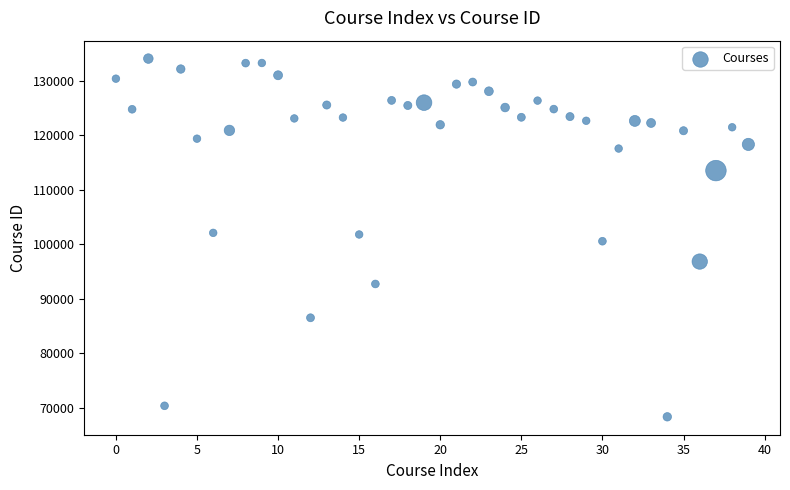

What is the range of Y values (max minus min)?

65800